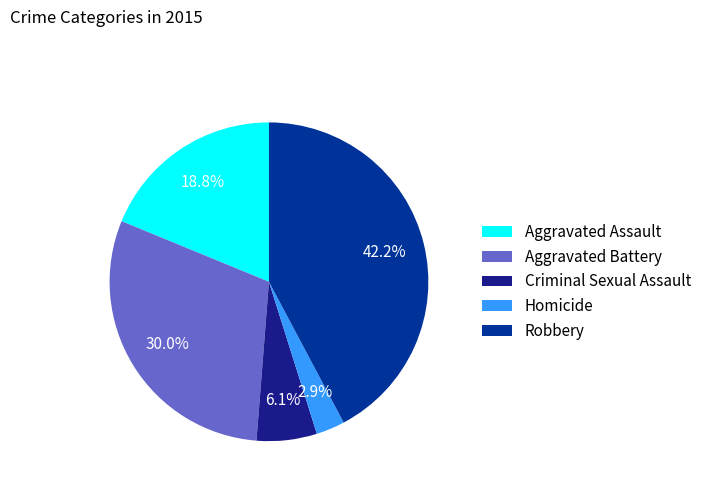

What is the total percentage of Robbery and Criminal Sexual Assault?

48.3%